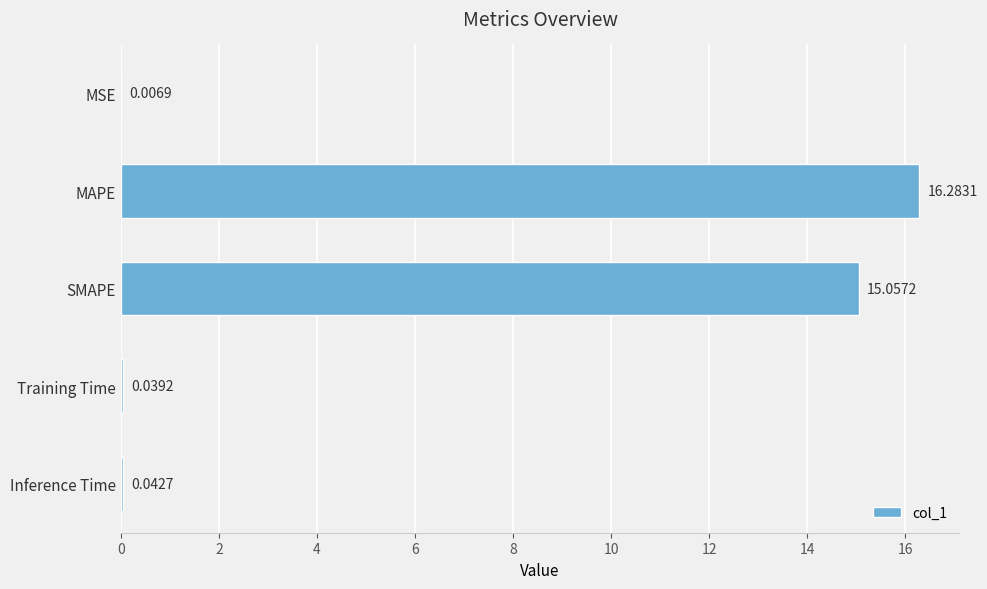

Where is the data nearest to the value 8?

SMAPE